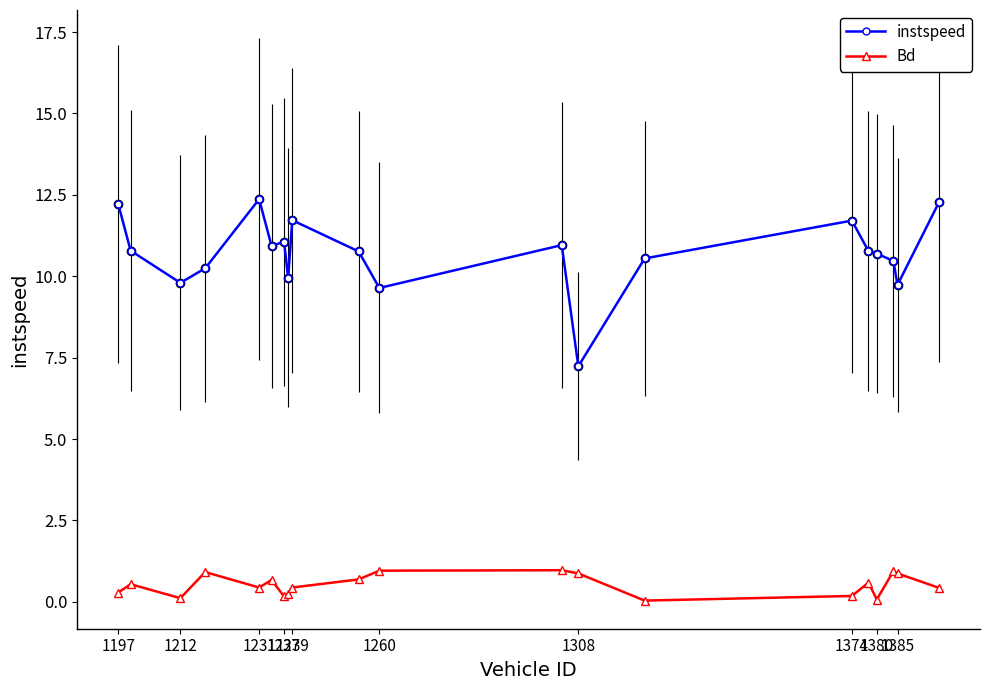

At how many categories does at least one series exceed 4?

20